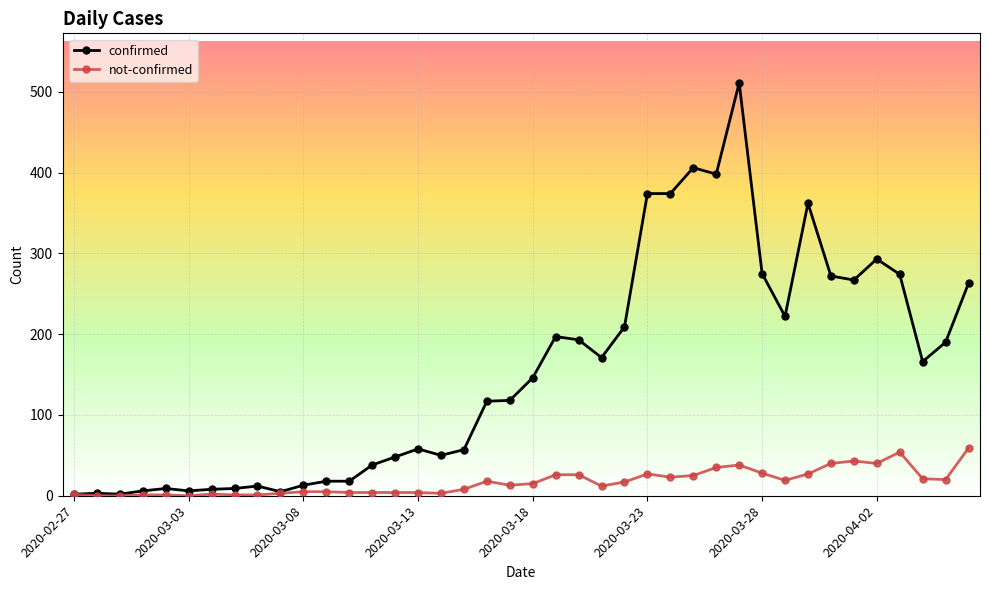

Which series has the widest spread of values?

confirmed